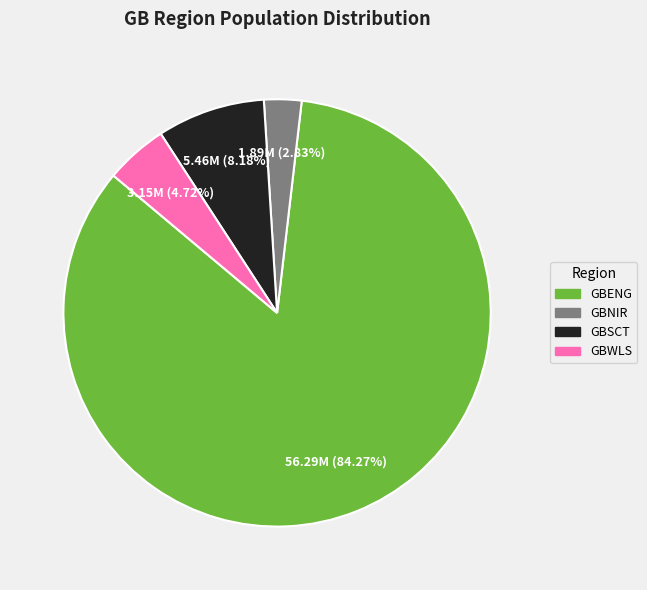

Approximately how many times larger is the value at GBNIR compared to GBWLS?

0.6